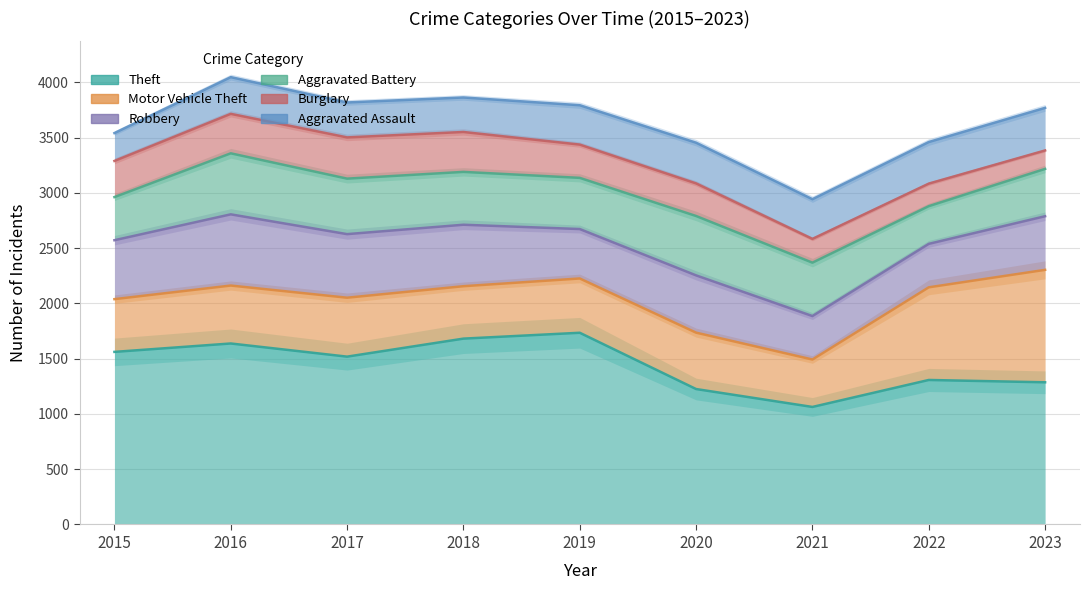

Is it true that Robbery equals 575 at 2017?

True